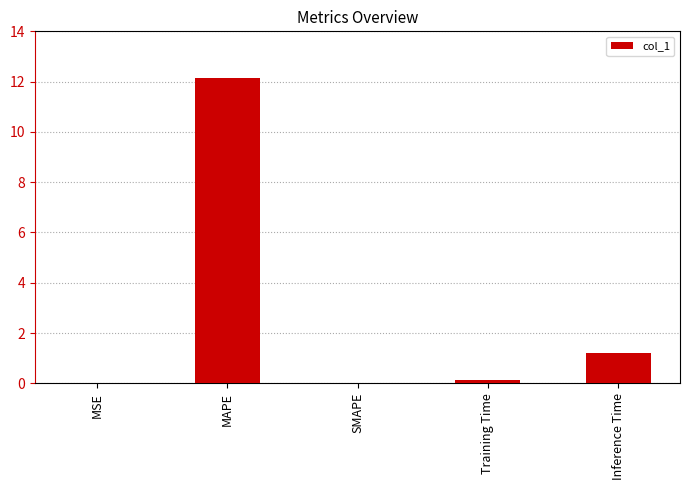

Does the chart contain stacked bars?

No